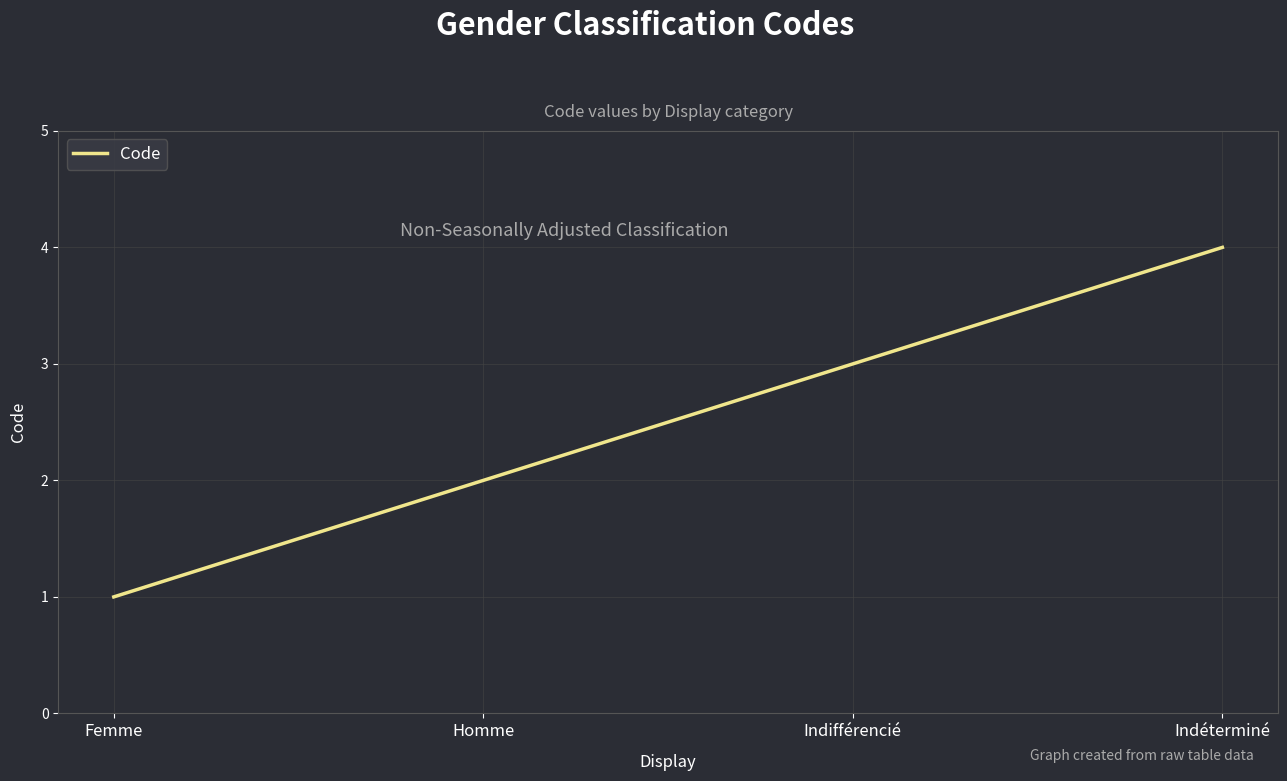

Reading left to right, what are all the values shown in this chart?

Femme=1	Homme=2	Indifférencié=3	Indéterminé=4